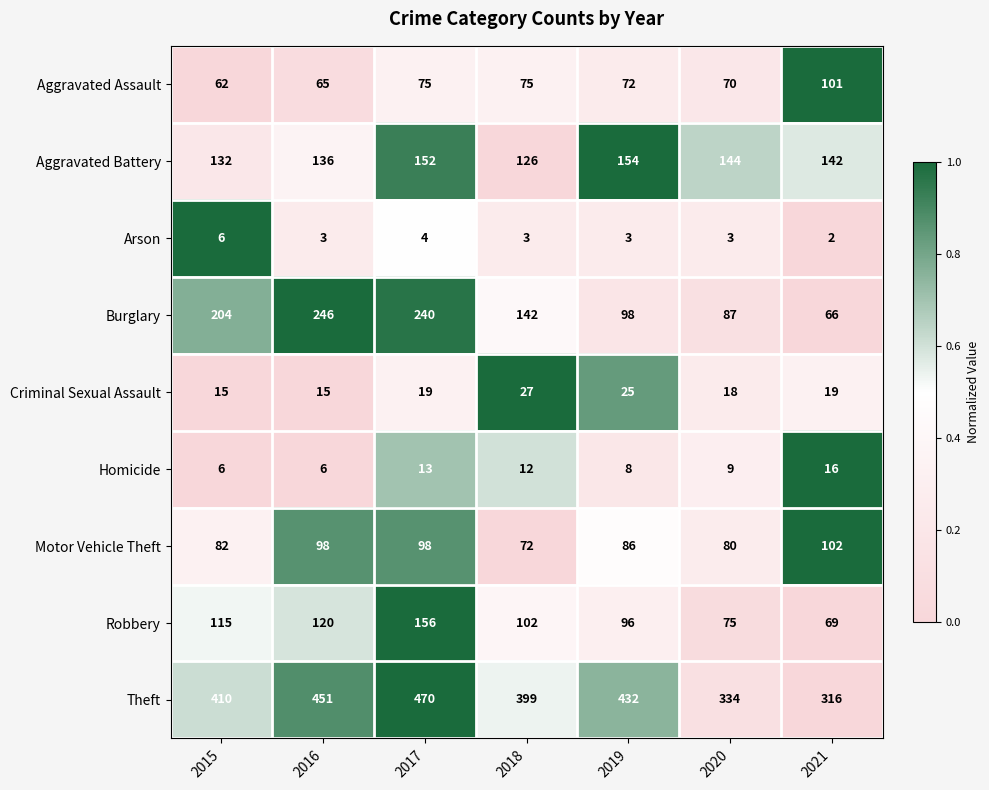

At which category is the sum across all series the highest?

2017